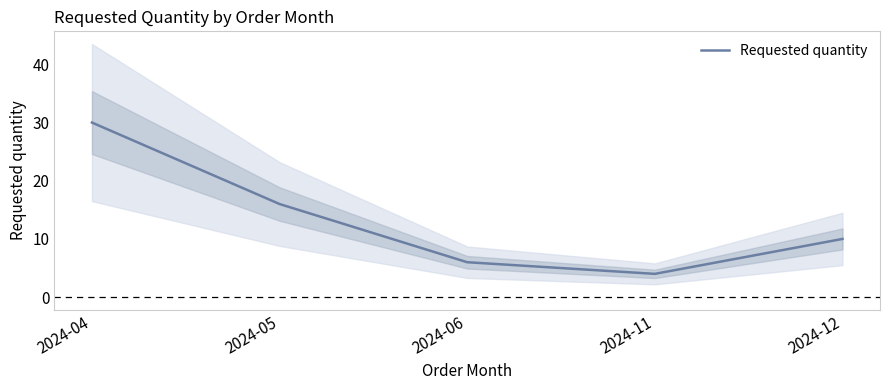

At which category does the data reach its first local valley?

2024-11